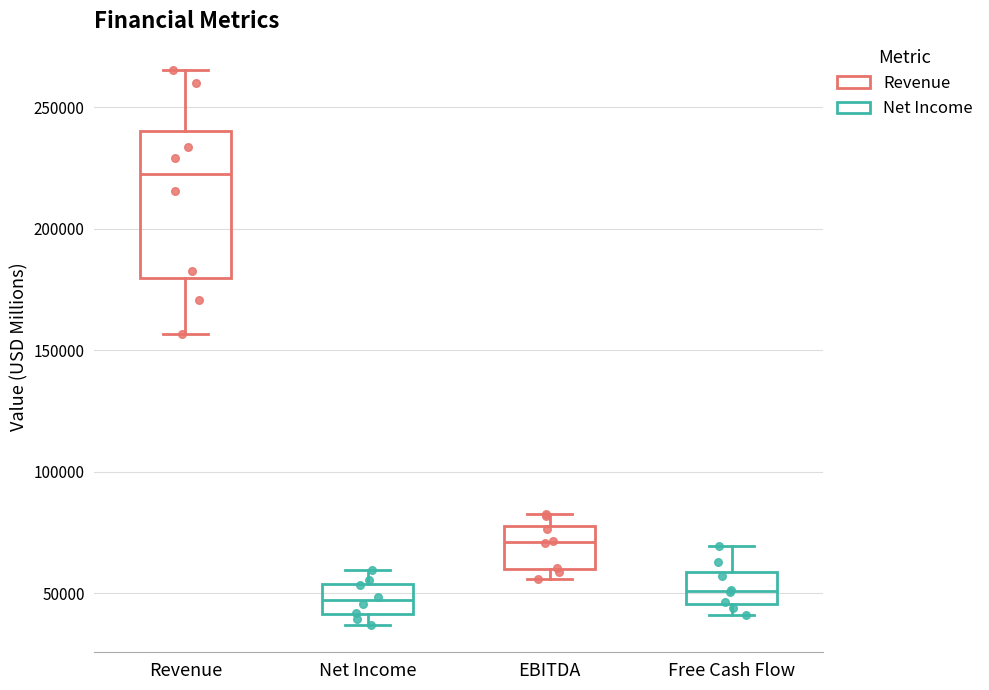

Reading left to right, transcribe this box plot: for each box, give where its median line is, the range the box spans, and where its two whiskers end, as read against the y-axis. The values are not printed on the chart, so give them approximately, as read against the axis.

Revenue: median 220000, box 180000 to 240000, whiskers 155000 to 265000
Net Income: median 45000, box 40000 to 55000, whiskers 35000 to 60000
EBITDA: median 70000, box 60000 to 80000, whiskers 55000 to 80000 (just above the box's upper edge)
Free Cash Flow: median 50000, box 45000 to 60000, whiskers 40000 to 70000